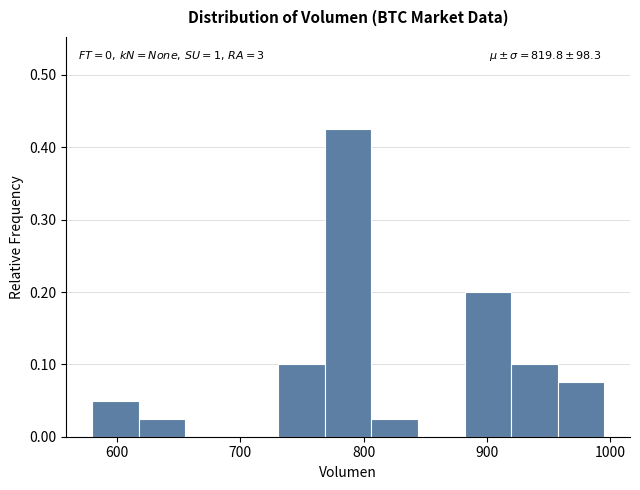

Read against the x-axis, roughly where is the centre of the tallest bar?

790